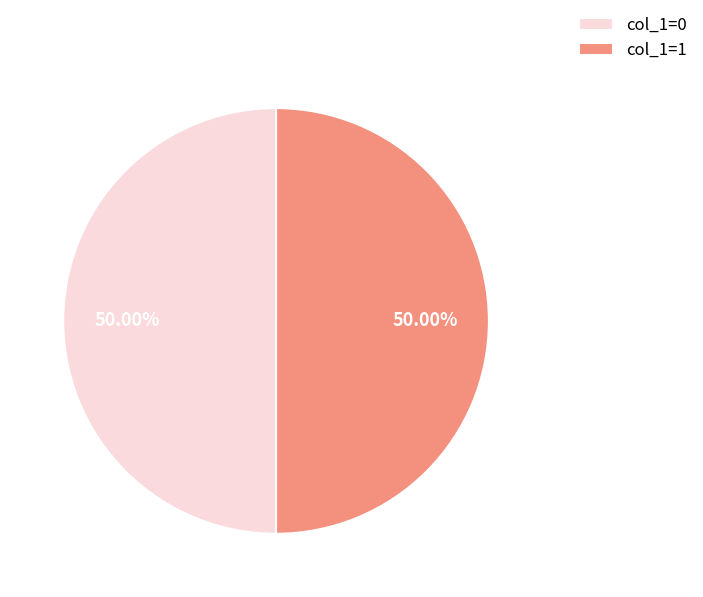

Is the sum of col_1=0 and col_1=1 greater than half?

Yes